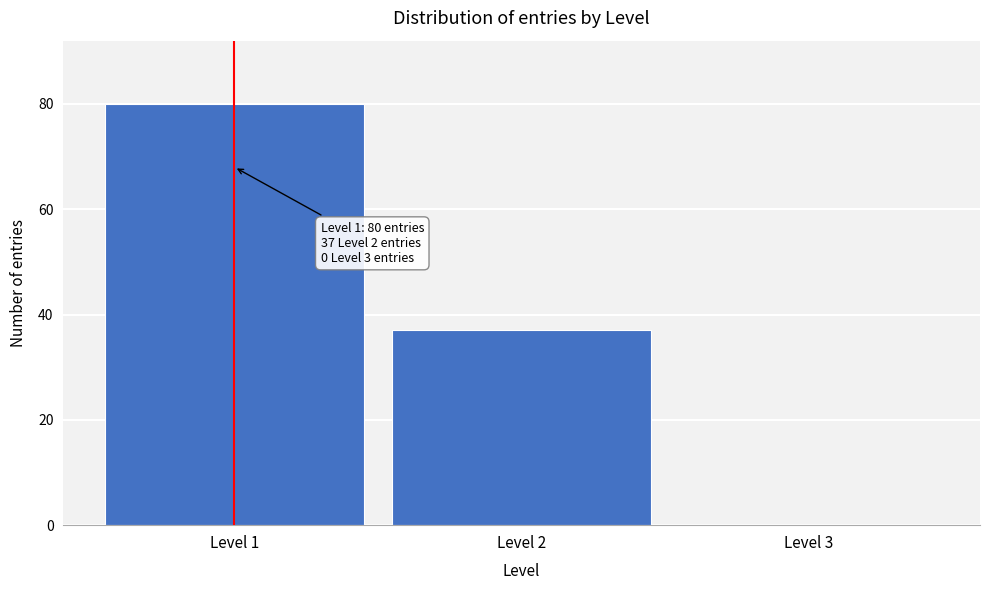

Reading right to left, transcribe all the data shown in this chart.

Level 3=0	Level 2=37	Level 1=80